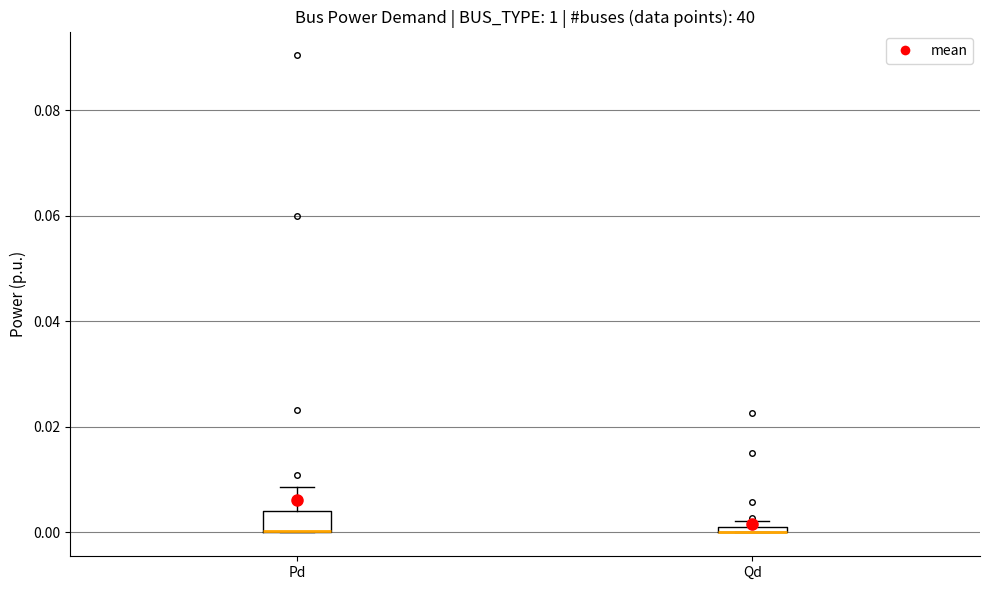

Where is the upper edge of the box for Pd on the y-axis? The values are not printed on the chart, so give them approximately, as read against the axis.

0.004